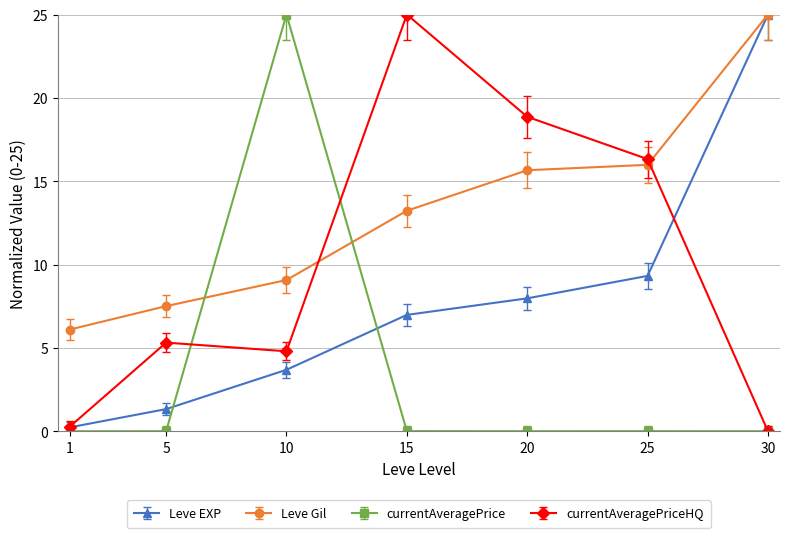

Does the chart display data point markers on the line(s)?

Yes